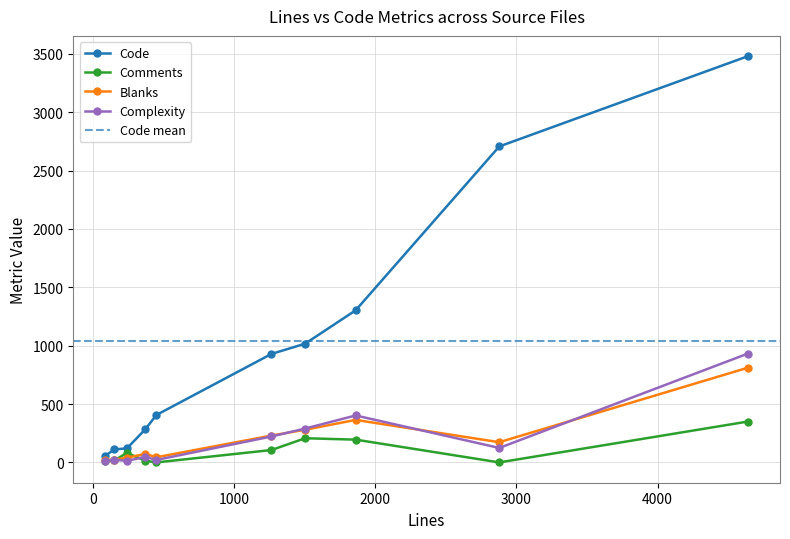

True or false: Complexity has more than 0 interior local peaks.

True